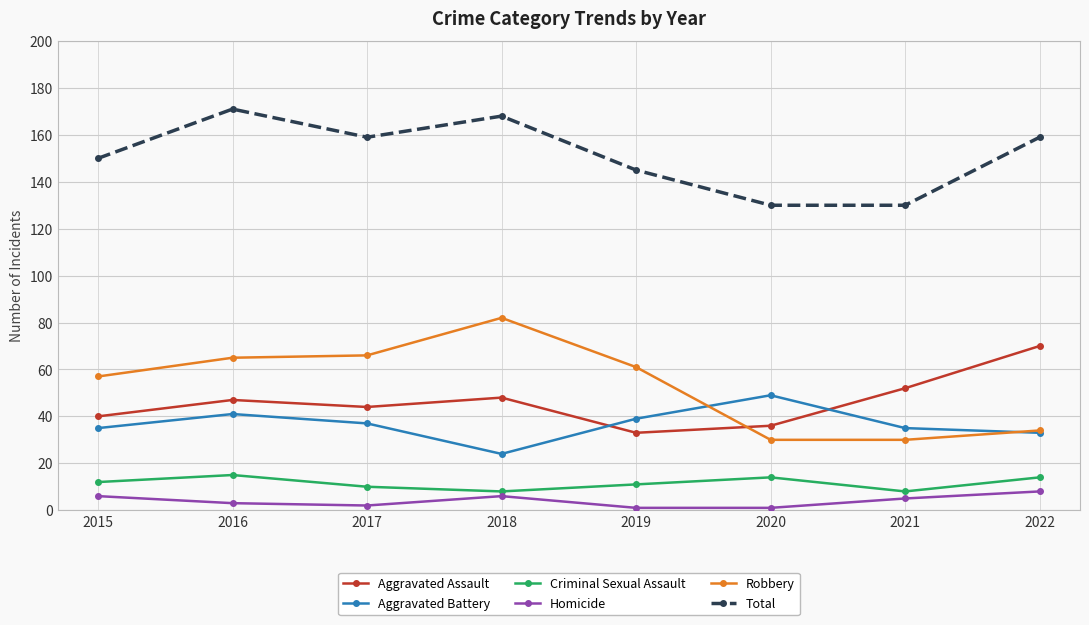

Read the Total value at 2015, to the nearest 5.

150